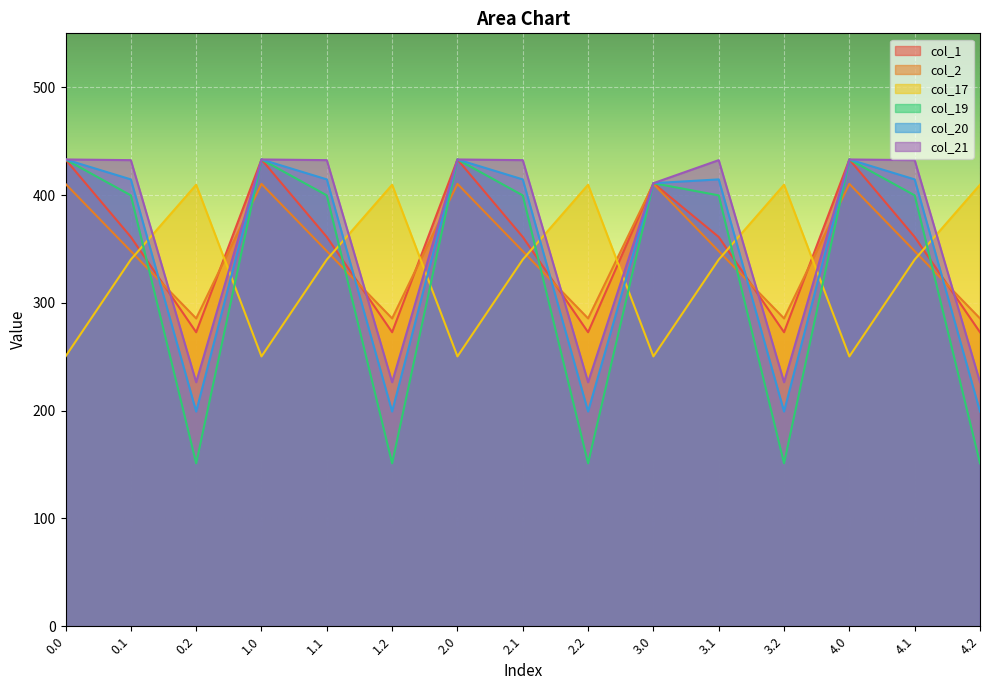

What is the difference between the maximum and second lowest values in the col_2 series?

124.8